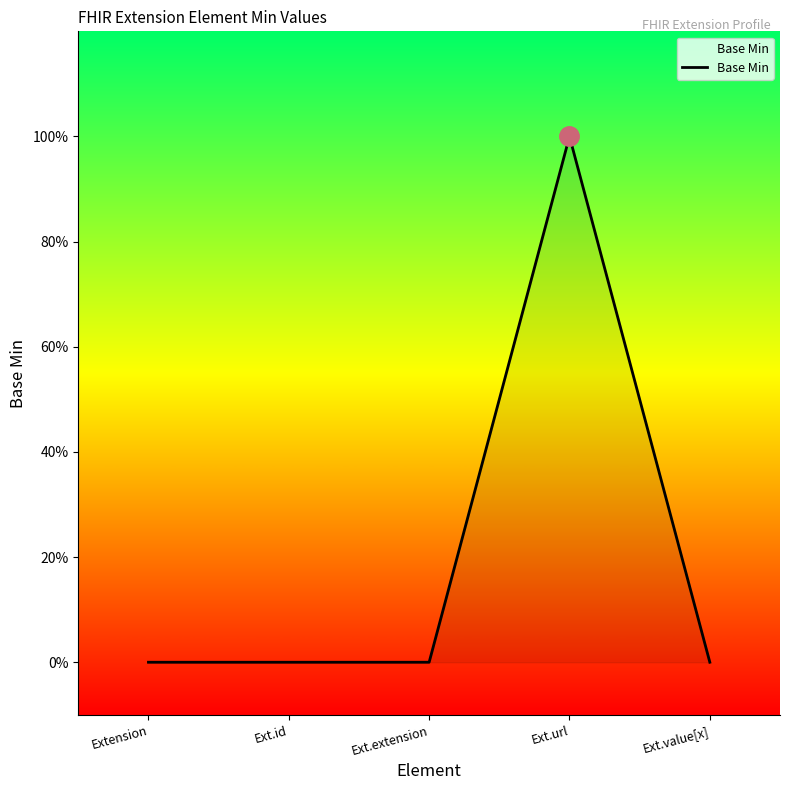

Does the chart display data point markers on the line(s)?

No